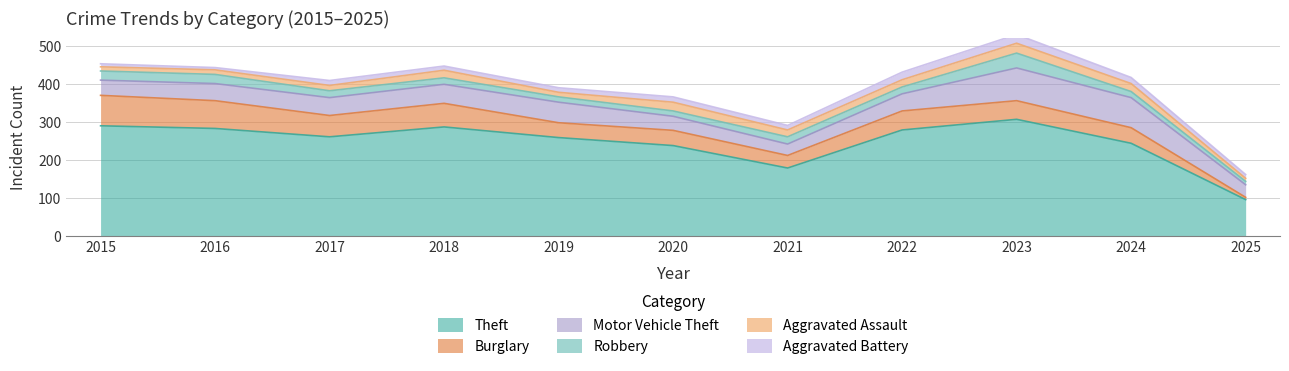

What is the value of the Burglary point at the 4th from the left?

62